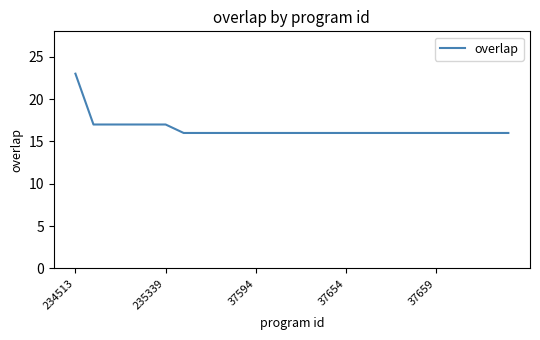

What is the difference between the maximum and minimum values?

7